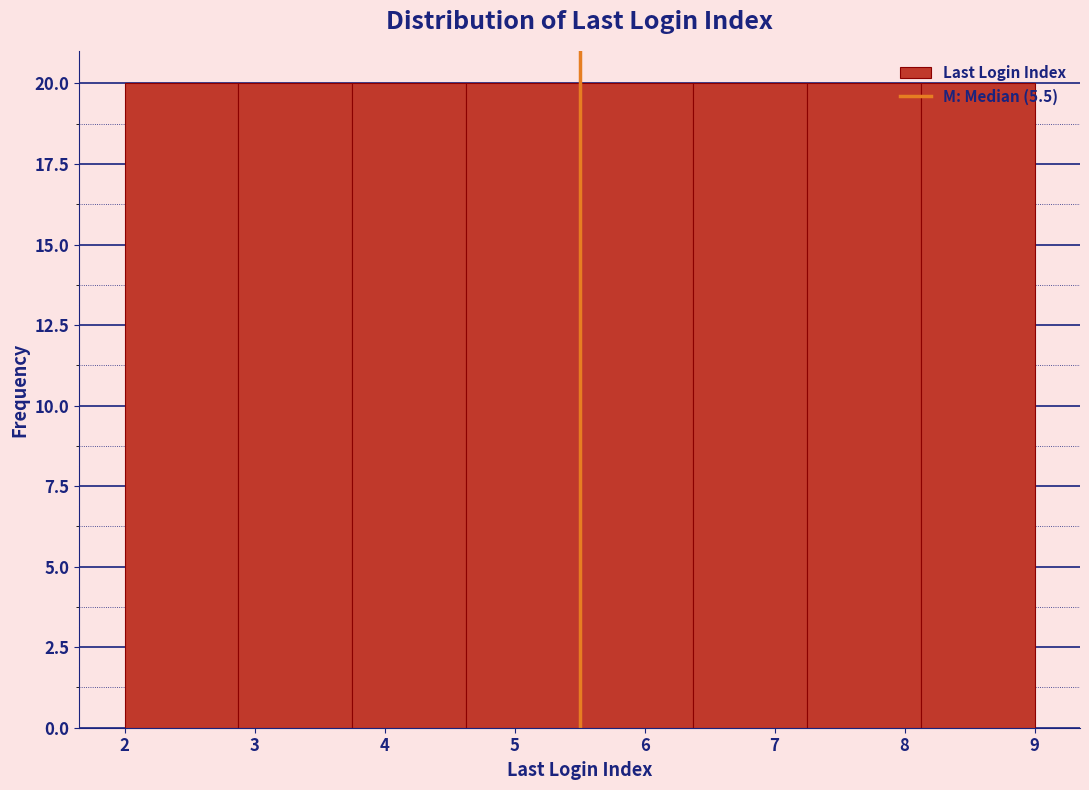

How tall is the bar that spans 4.6 to 5.5 on the x-axis? Neither the bar edges nor the heights are printed on the chart, so give them approximately, as read against the axes.

20